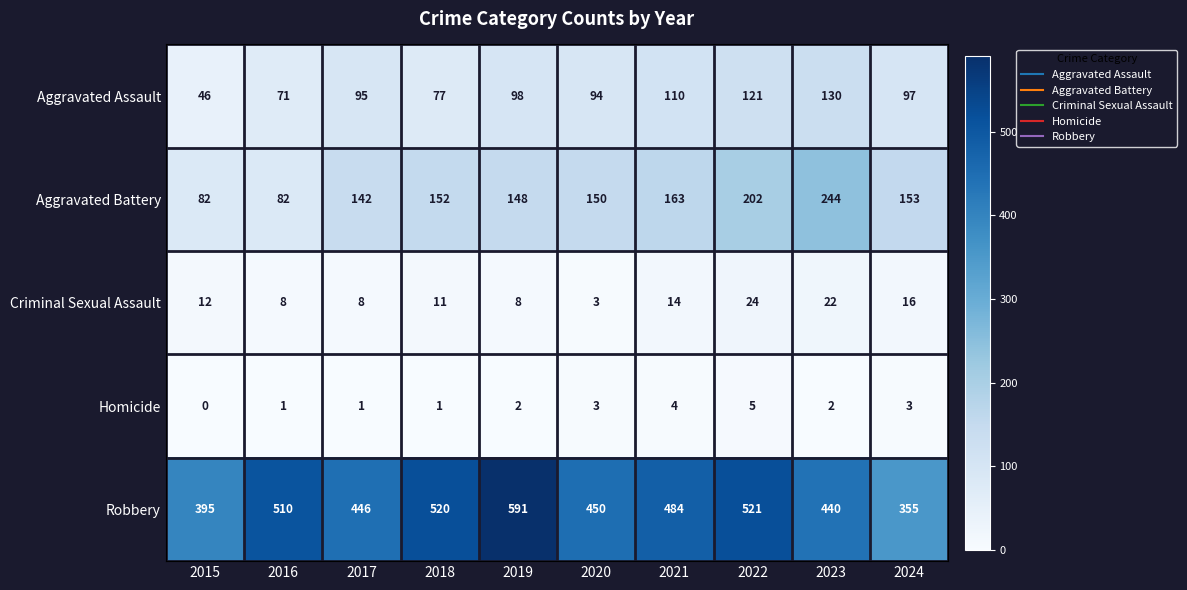

At which category does the chart reach its peak across all series?

2019